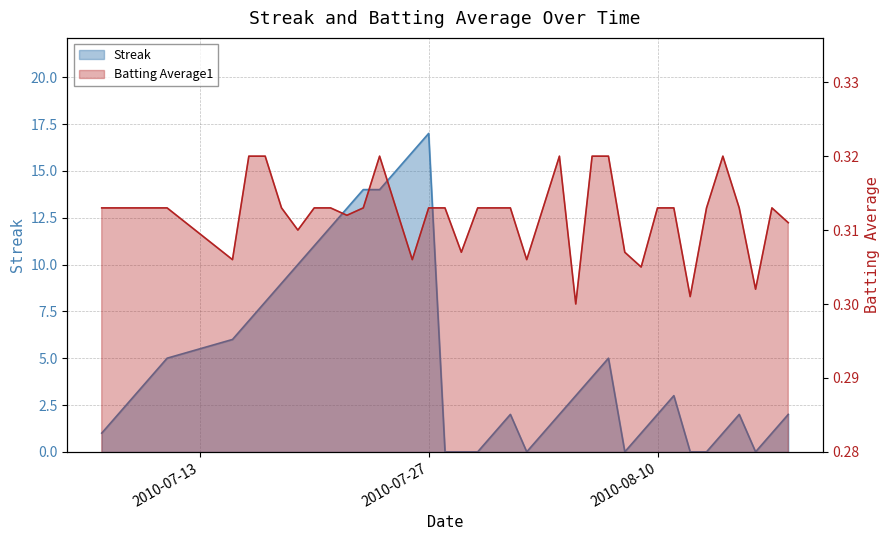

What is the average value of the Streak series?

4.9